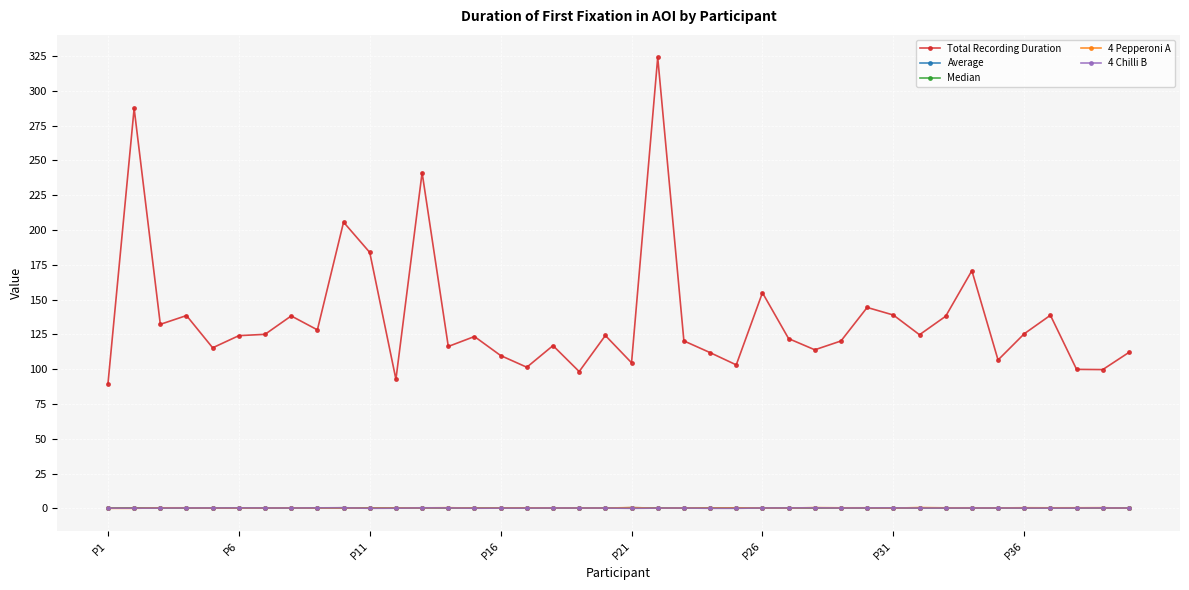

Which series has the largest range (max minus min)?

Total Recording Duration